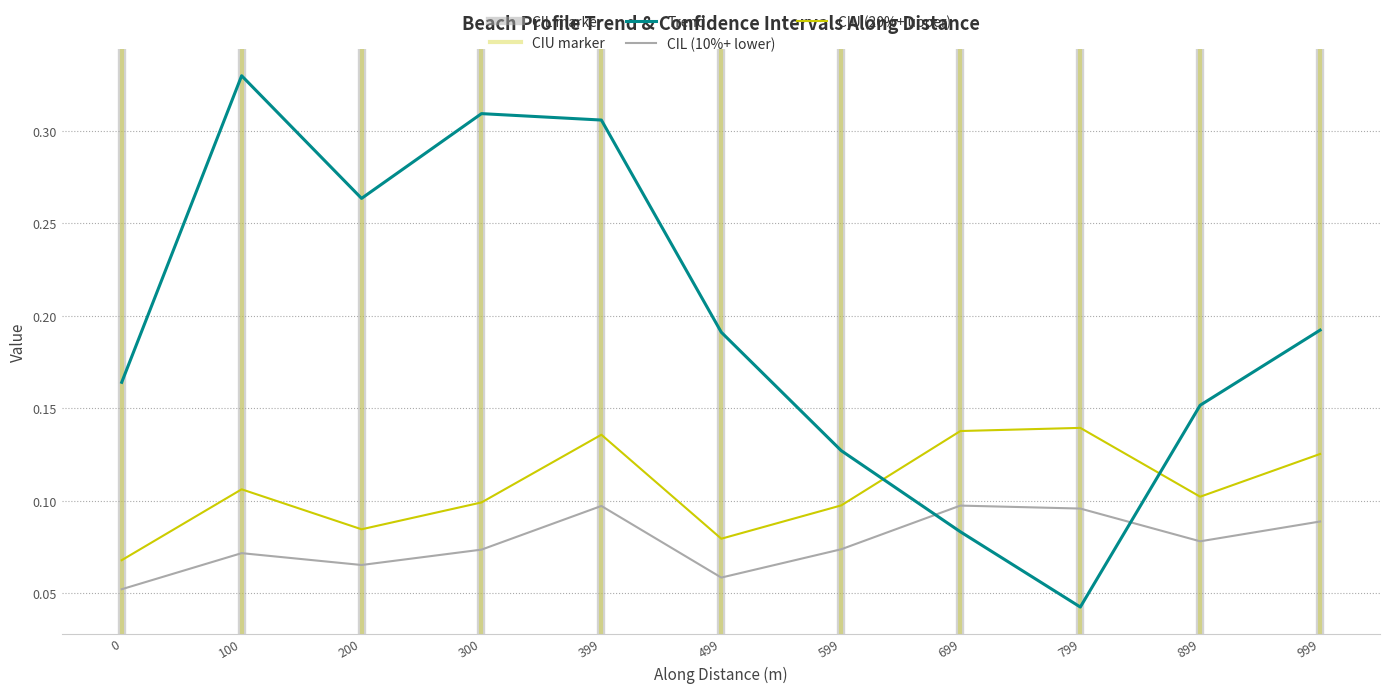

In ciu, how many points are lower than both neighbors (excluding endpoints)?

3